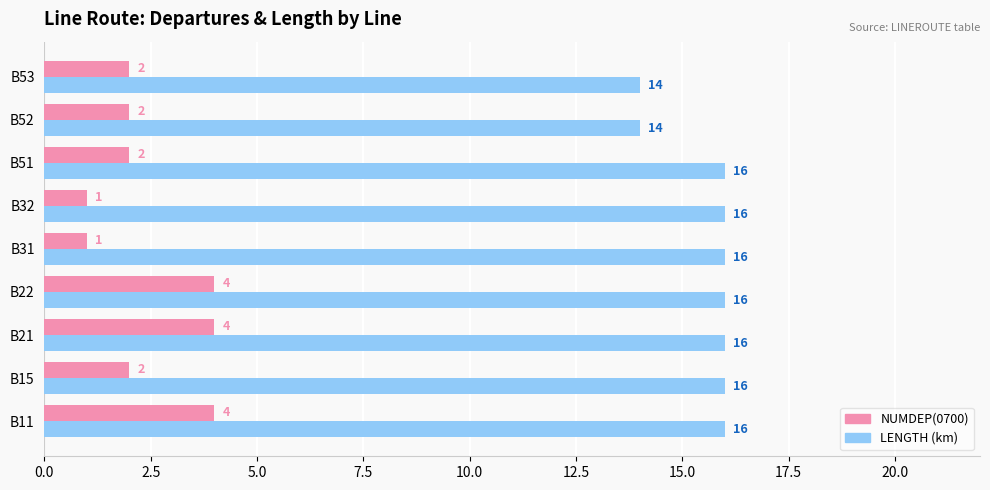

What is the total value across all series at B51?

18